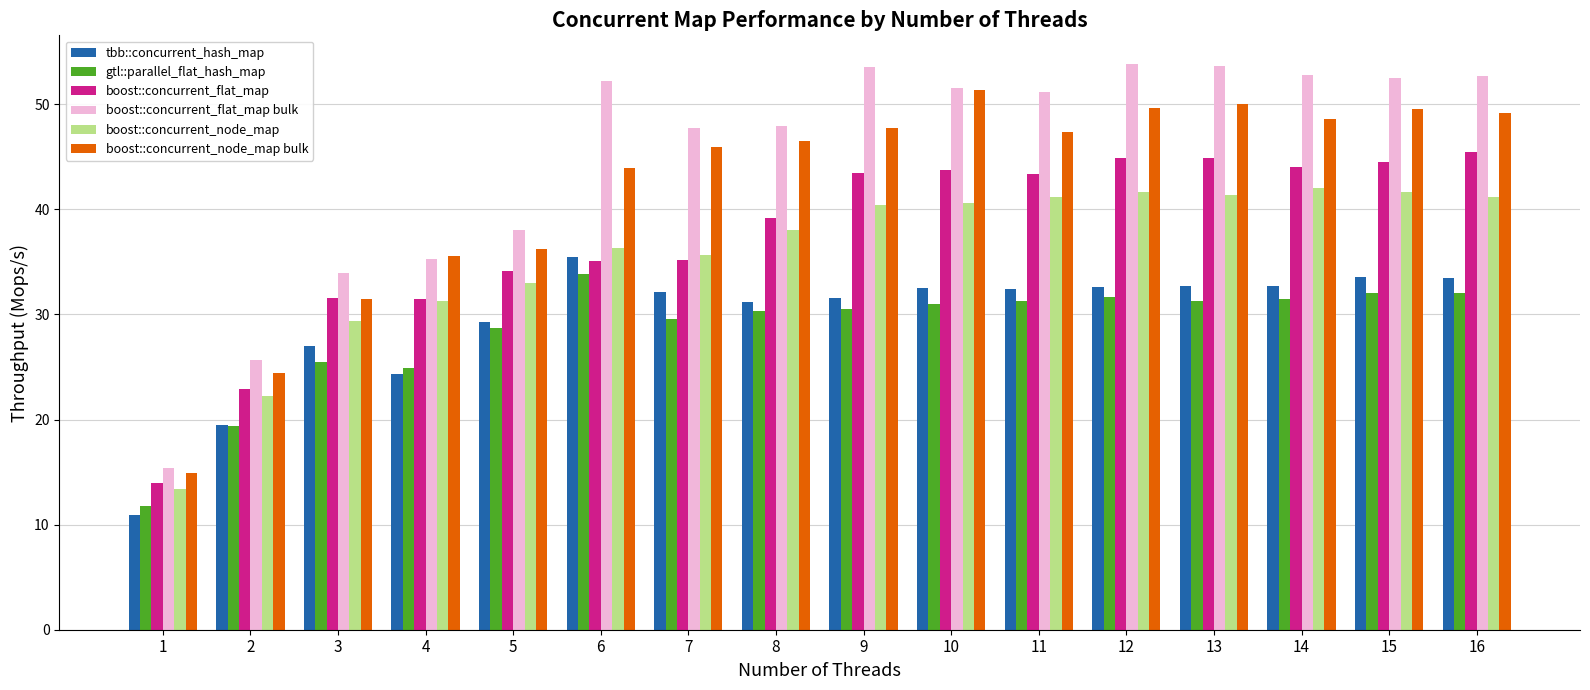

List the series in order of their peak value, lowest first.

gtl::parallel_flat_hash_map, tbb::concurrent_hash_map, boost::concurrent_node_map, boost::concurrent_flat_map, boost::concurrent_node_map bulk, boost::concurrent_flat_map bulk